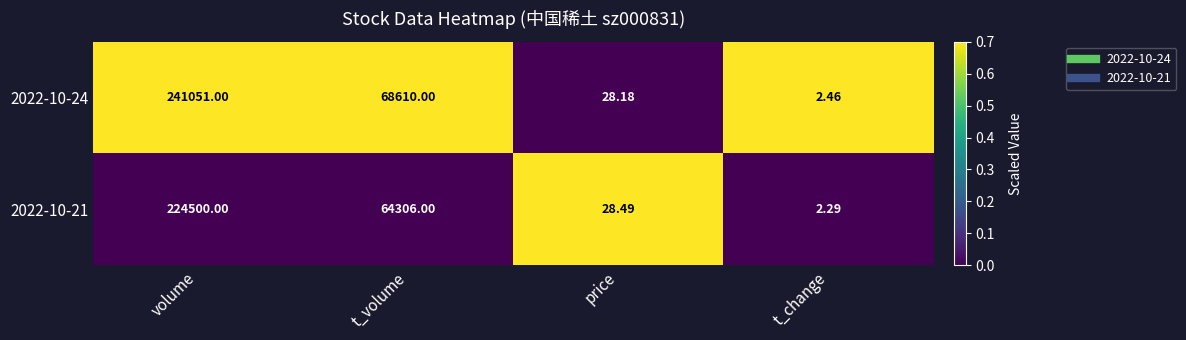

List the series in order of their overall mean, highest first.

2022-10-24, 2022-10-21